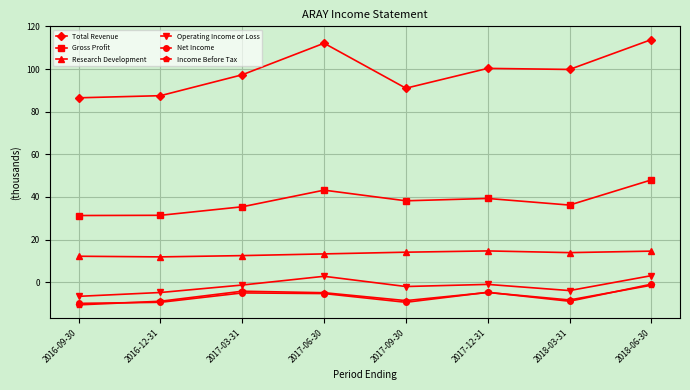

Is it true that Net Income equals -5.3 at 2017-06-30?

True